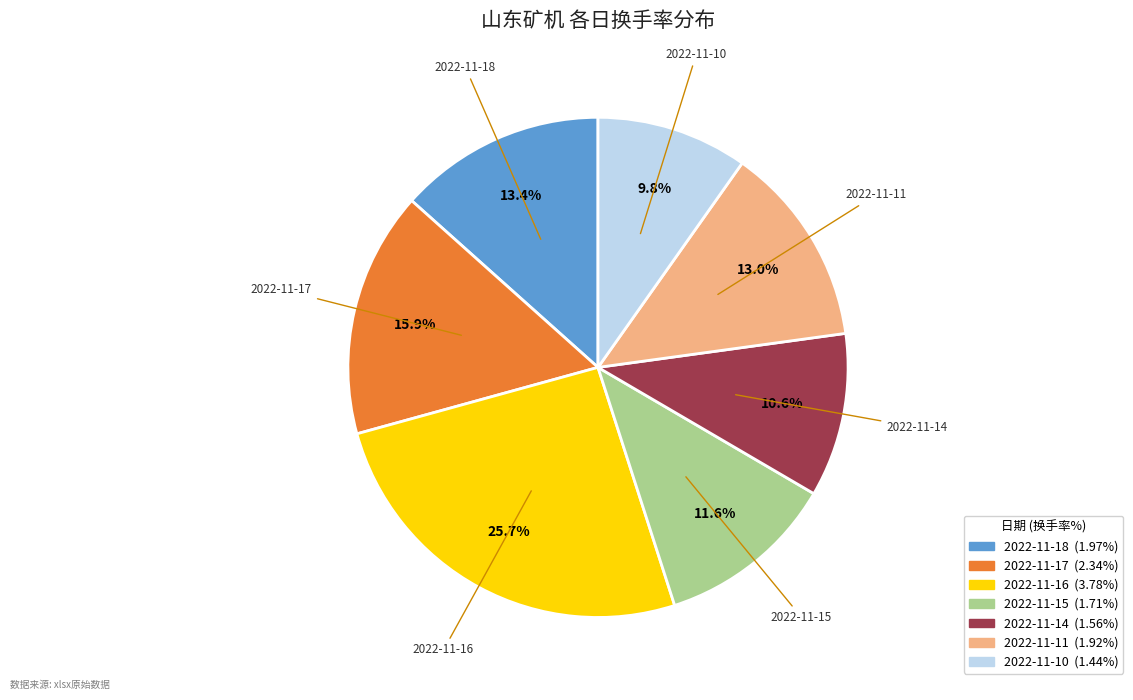

The 2022-11-15 slice represents 1% of the pie. True or false?

False